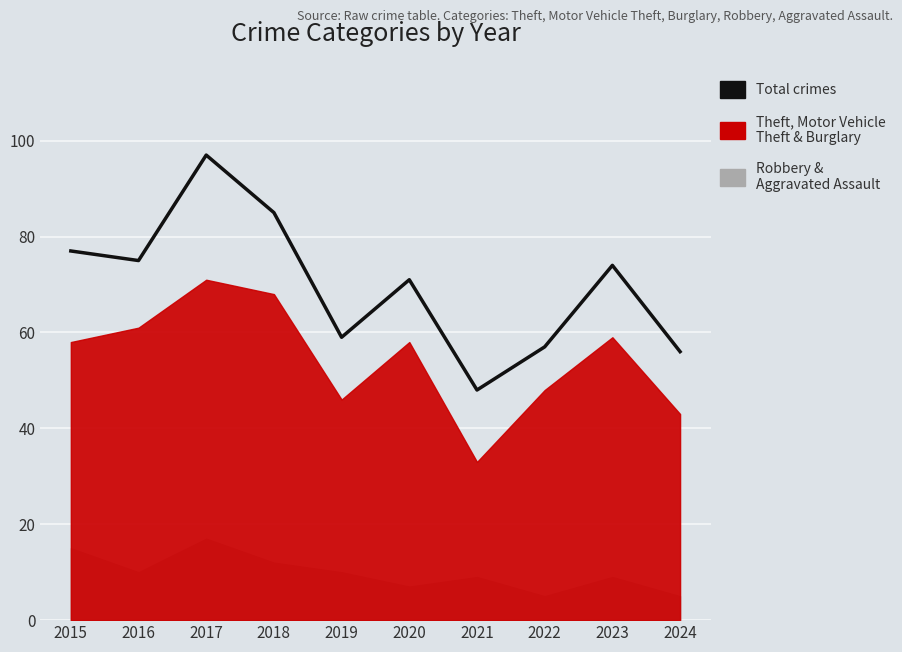

Rank the categories by value from highest to lowest.

2017, 2018, 2015, 2016, 2023, 2020, 2019, 2022, 2024, 2021